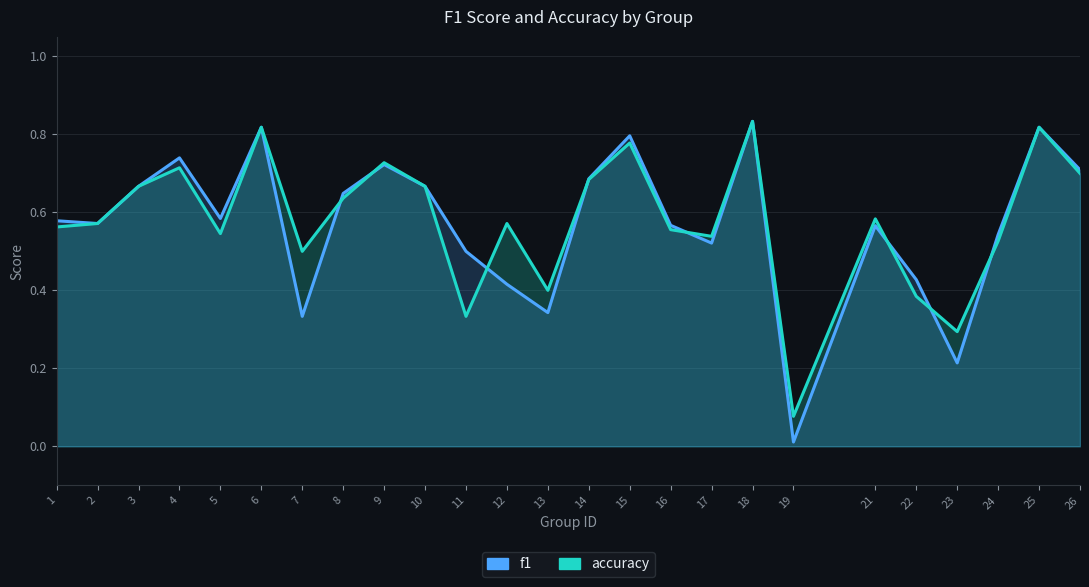

Where is f1 nearest to the value 0?

19